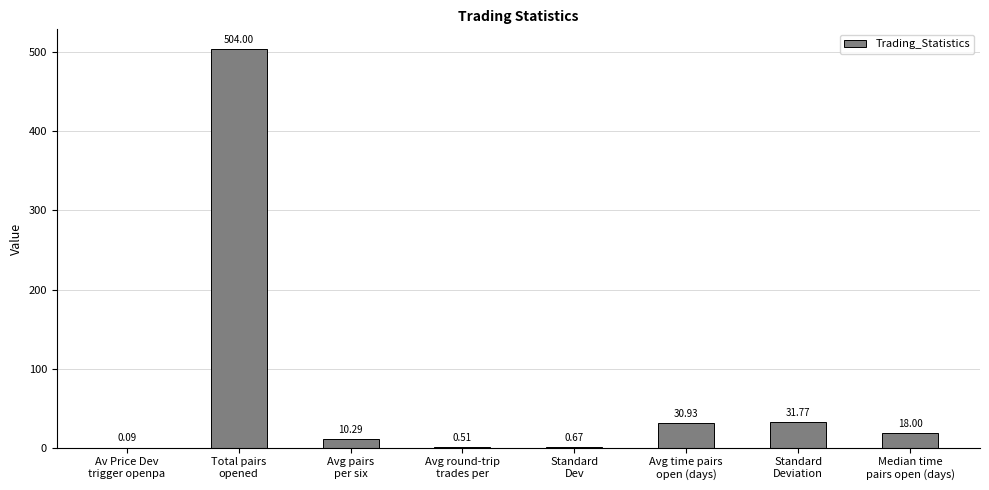

Which label corresponds to the largest value in the chart?

Total pairs
opened